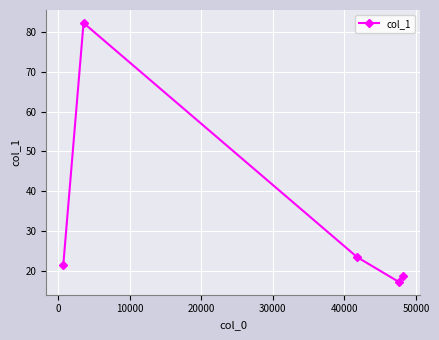

What is the value of the 3rd point from the left?

23.4